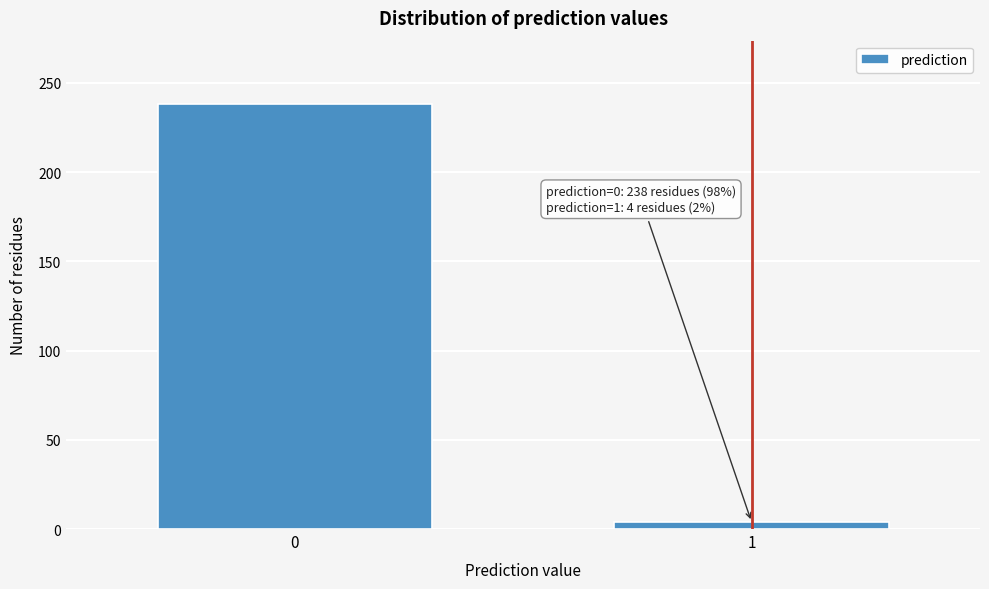

Reading left to right, extract all data points from this chart.

0=238	1=4